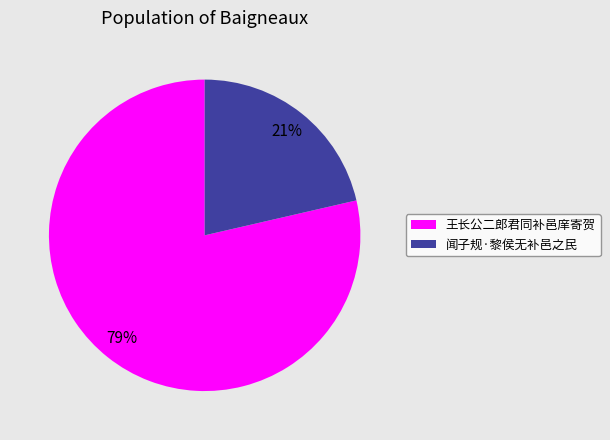

What percentage is the 王长公二郎君同补邑庠寄贺 slice, to the nearest percent?

79%